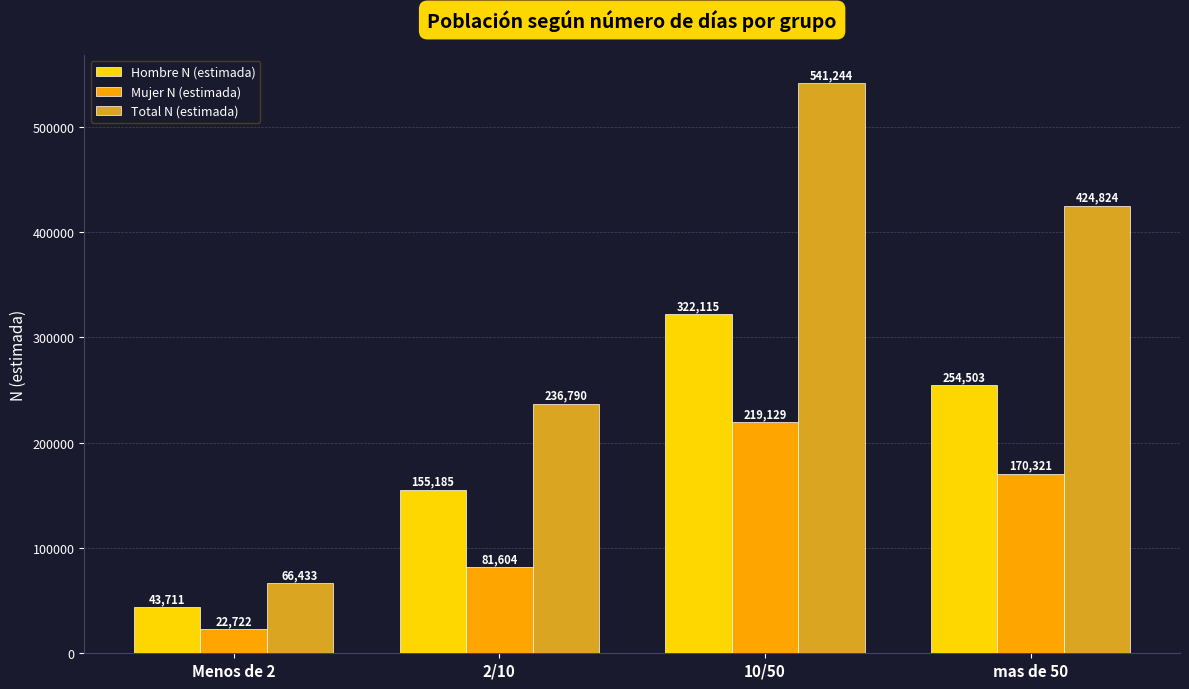

At mas de 50, list the series in order from largest to smallest.

Total N (estimada), Hombre N (estimada), Mujer N (estimada)